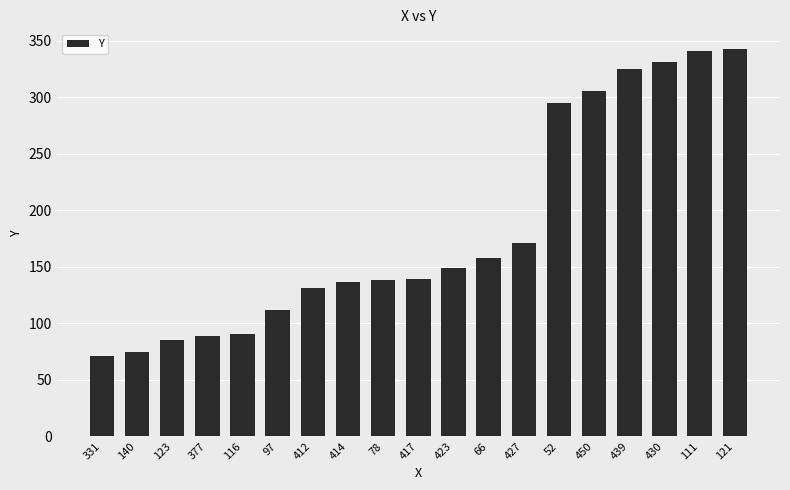

At which label is the value closest to 207?

427